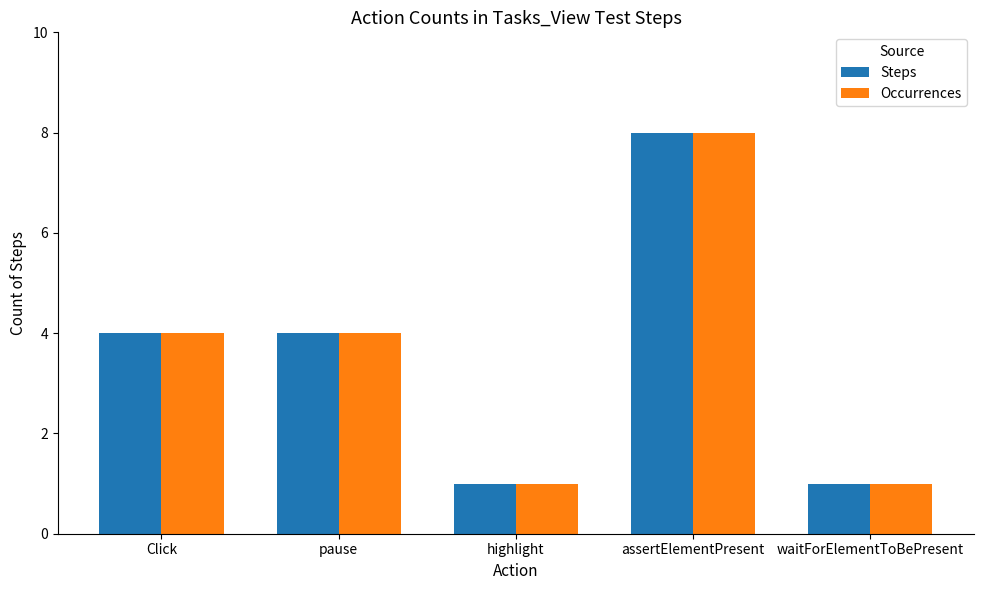

Is it true that Steps equals 4 at Click?

True